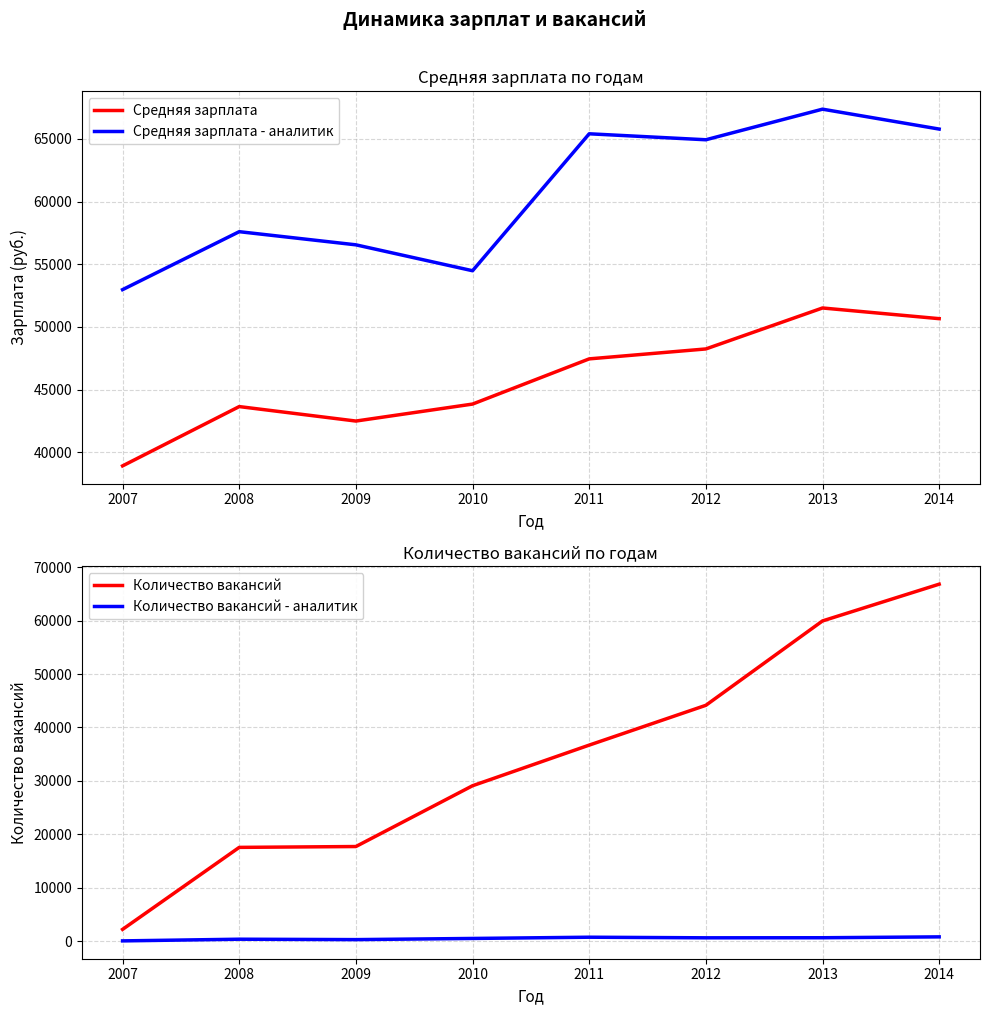

What is the value of the Средняя зарплата - аналитик point at the 4th from the left?

54481